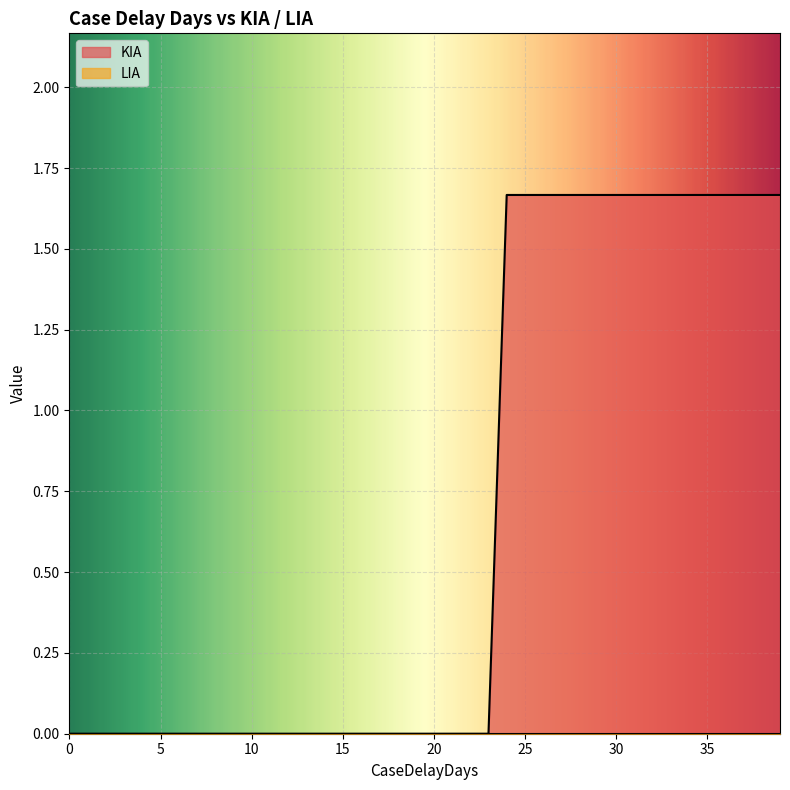

How many distinct data groups are displayed?

2